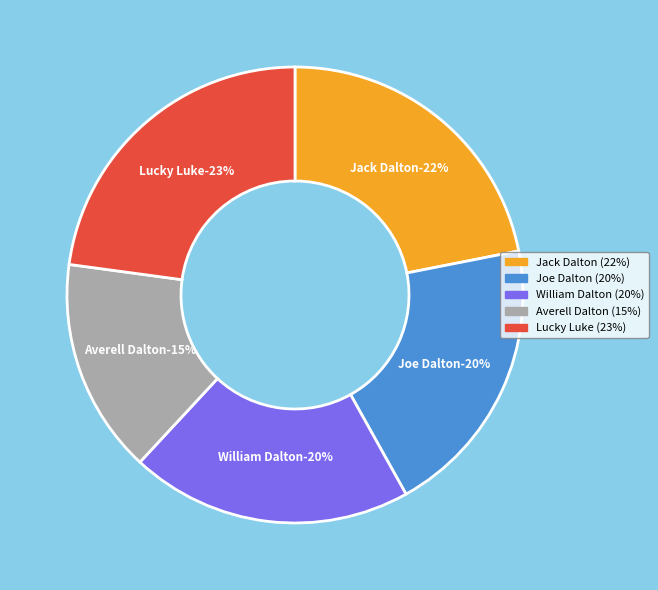

To the nearest percent, what is the combined percentage of William Dalton and Joe Dalton?

40%